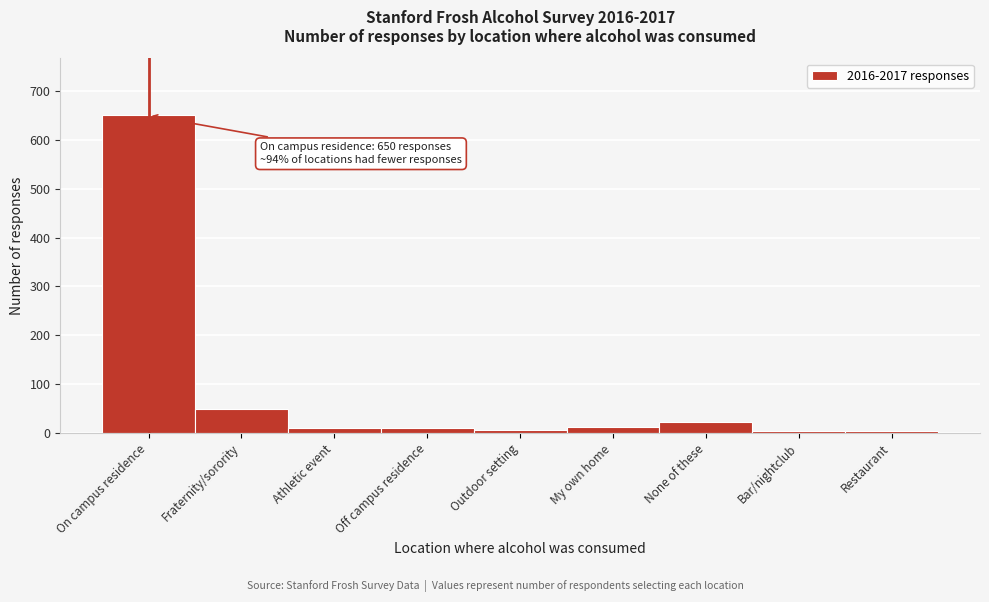

Which label corresponds to the largest value in the chart?

On campus residence